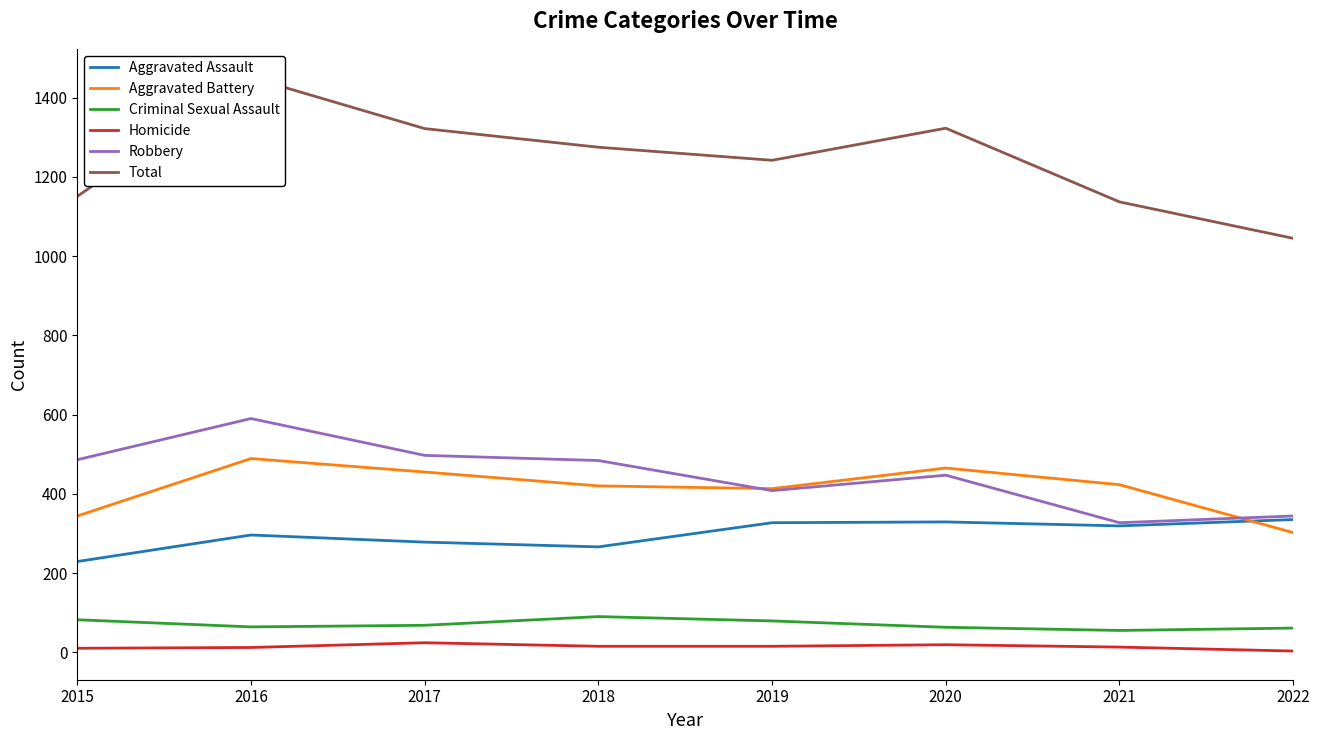

What is the sum of the Aggravated Assault values at 2020 and 2016?

625